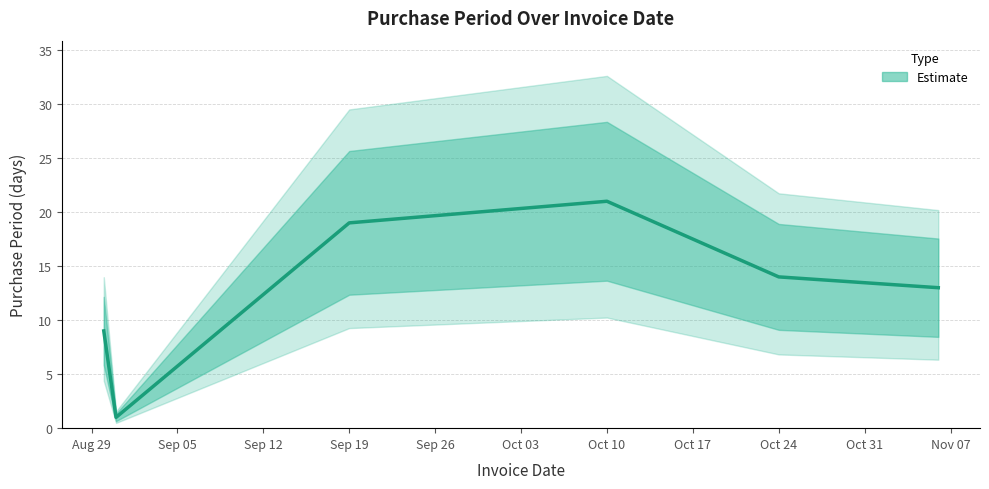

Is it true that the value at Aug 29 is 2?

False